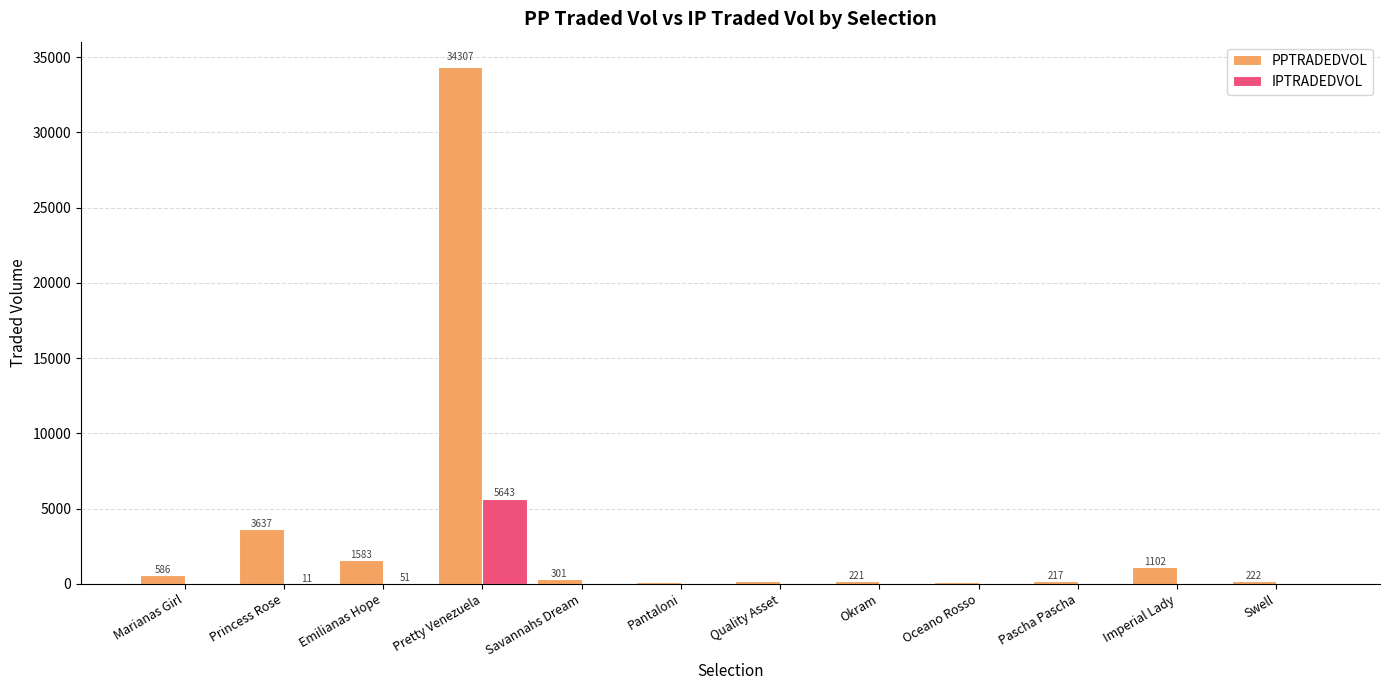

True or false: PPTRADEDVOL has a value of 221.1 at Okram.

True